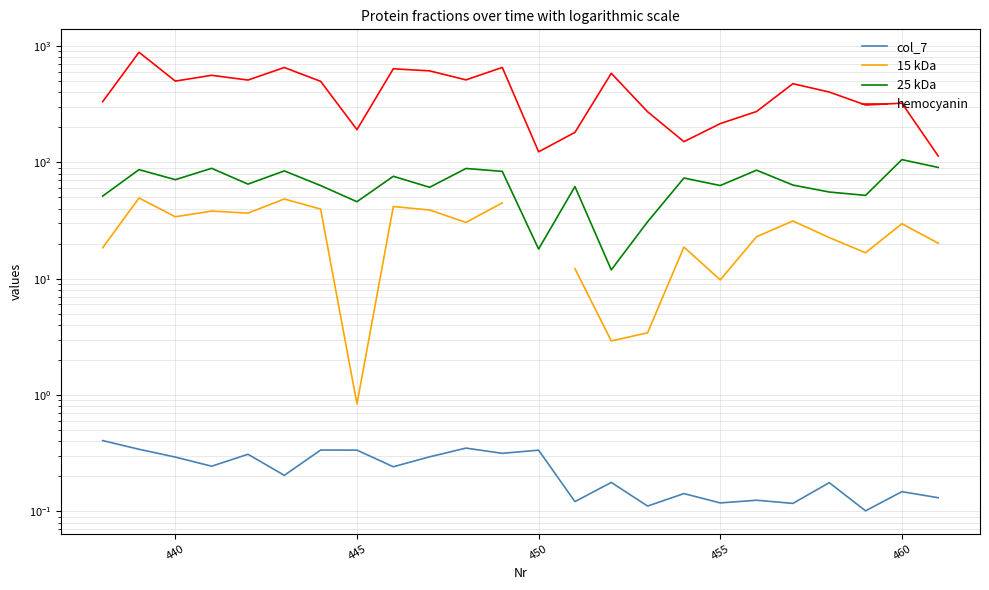

The 25 kDa series shows 63.2 at 455. True or false?

True